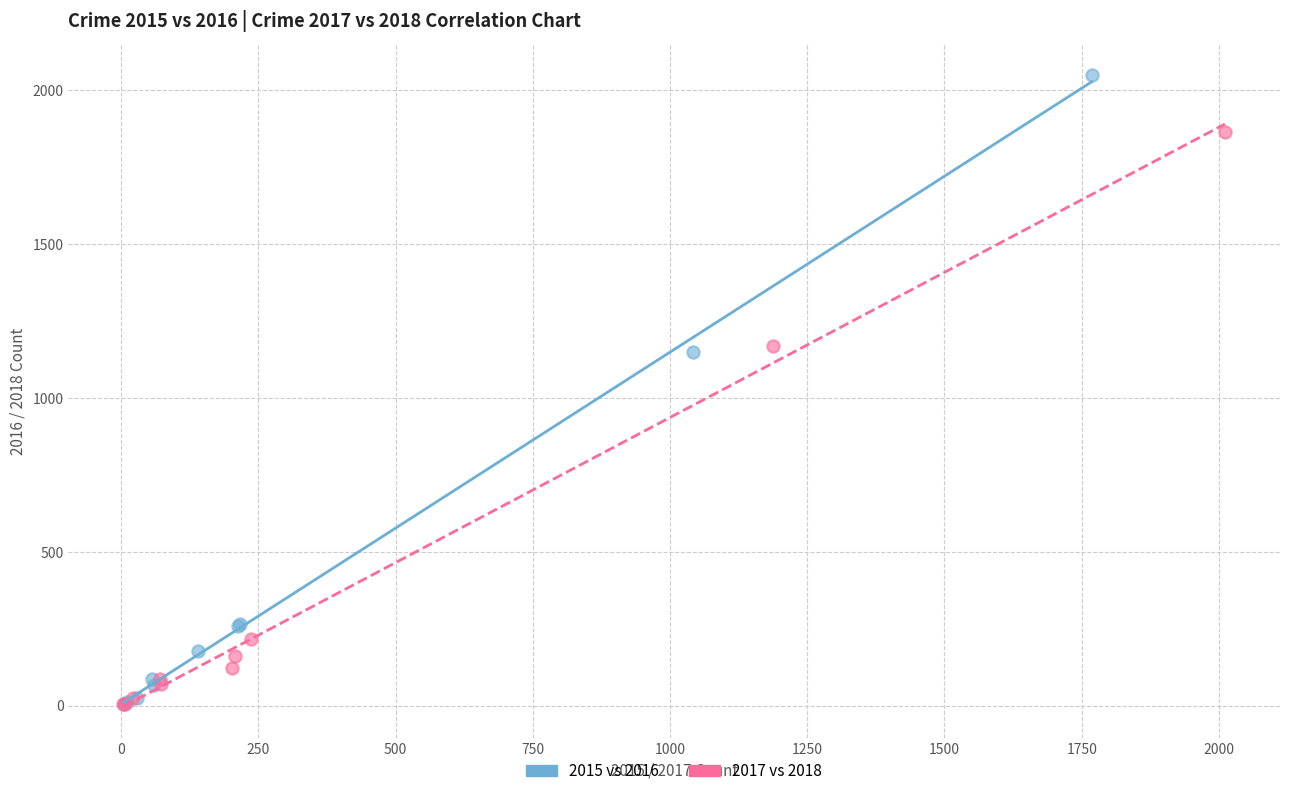

Which series has the largest Y range (max minus min)?

2015 vs 2016